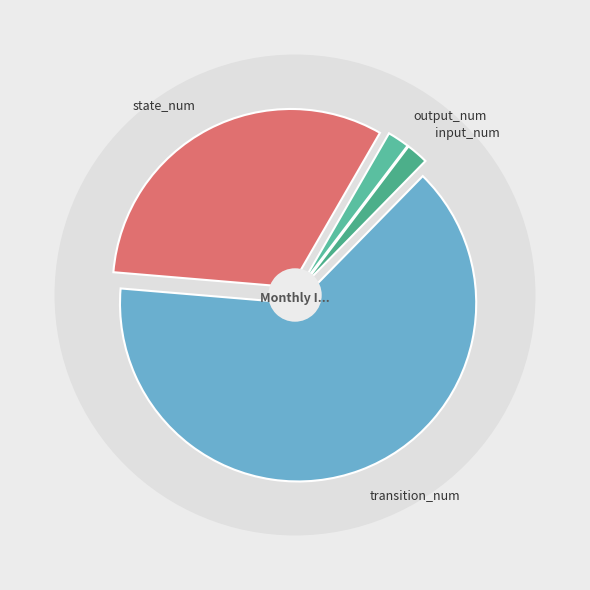

Which category has the biggest portion of the pie?

transition_num